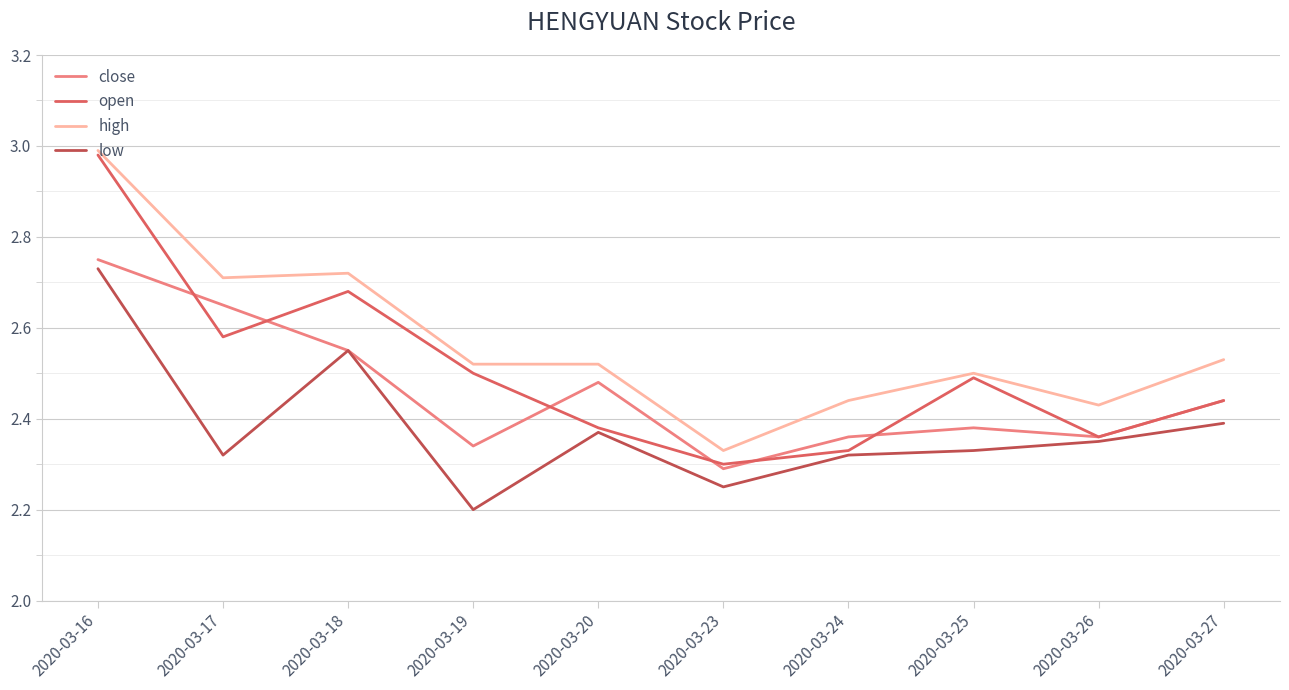

True or false: high and close intersect in this chart.

False